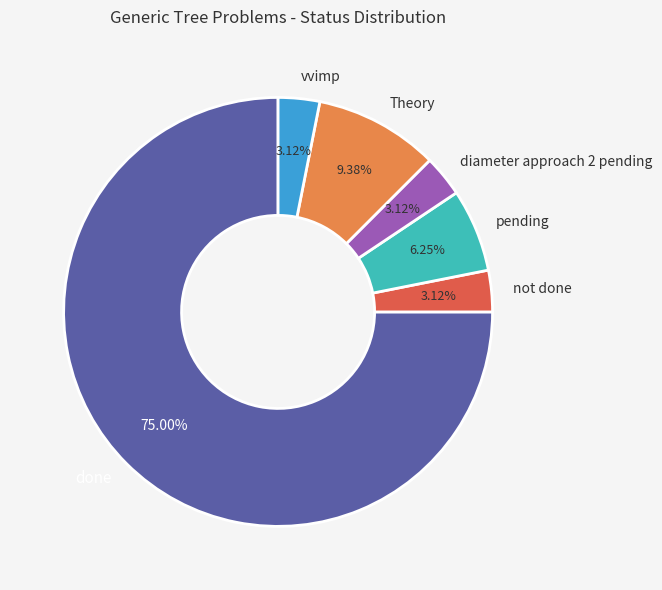

What percentage is the pending slice, to the nearest percent?

6%